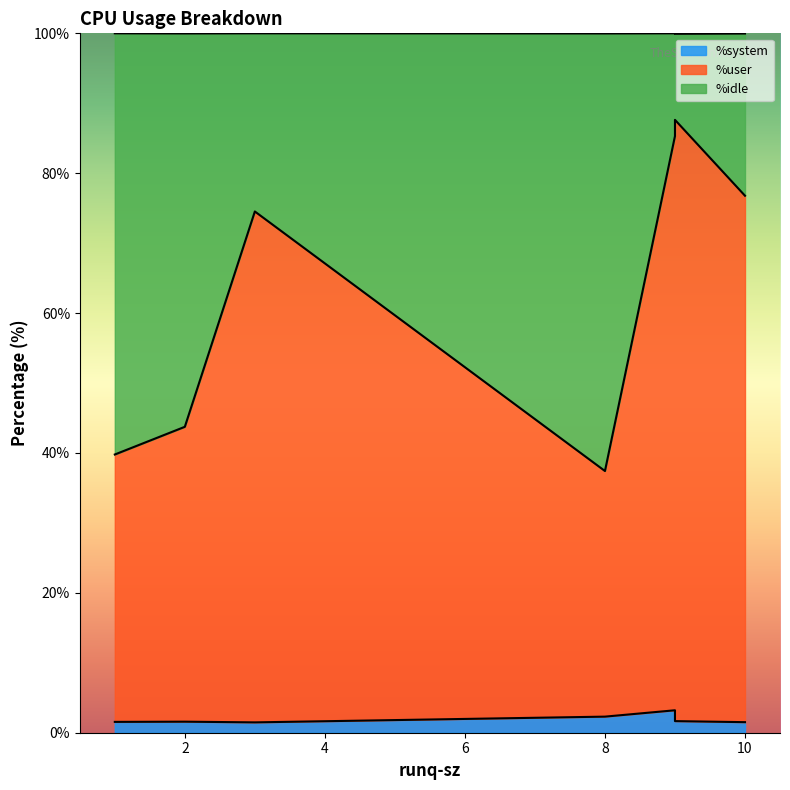

Which series has the widest spread of values?

%user